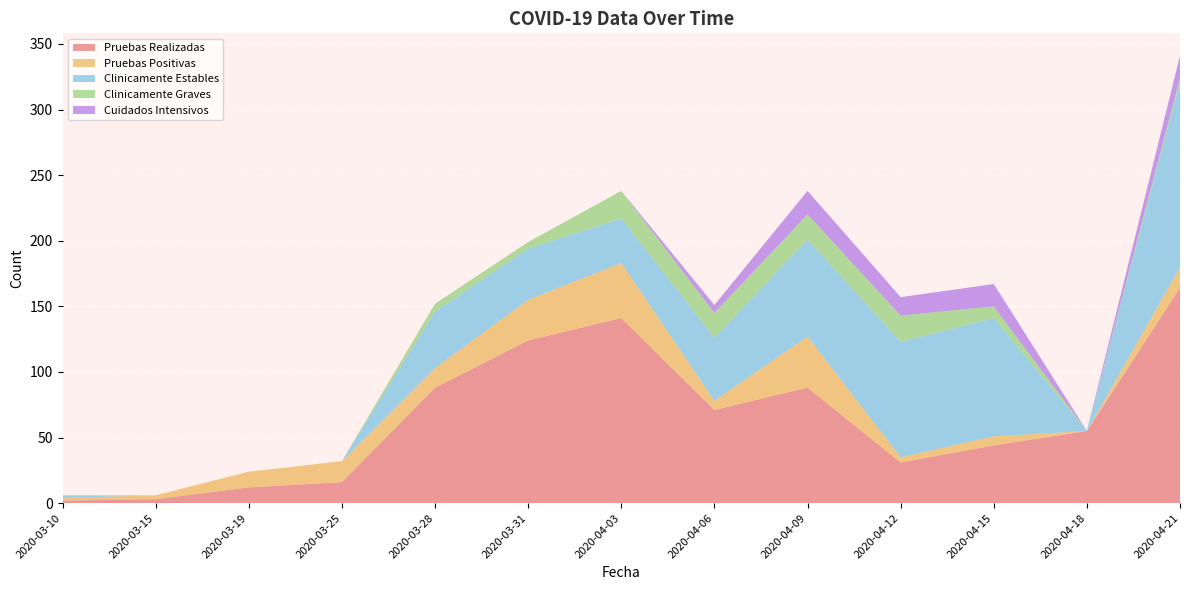

Reading right to left, what are all the values shown in this chart?

Pruebas Realizadas: 2020-04-21=164	2020-04-18=55	2020-04-15=44	2020-04-12=31	2020-04-09=88	2020-04-06=71	2020-04-03=141	2020-03-31=124	2020-03-28=88	2020-03-25=16	2020-03-19=12	2020-03-15=3	2020-03-10=2
Pruebas Positivas: 2020-04-21=16	2020-04-18=0	2020-04-15=7	2020-04-12=4	2020-04-09=39	2020-04-06=7	2020-04-03=42	2020-03-31=31	2020-03-28=15	2020-03-25=16	2020-03-19=12	2020-03-15=3	2020-03-10=2
Clinicamente Estables: 2020-04-21=141	2020-04-18=0	2020-04-15=90	2020-04-12=88	2020-04-09=74	2020-04-06=48	2020-04-03=34	2020-03-31=39	2020-03-28=43	2020-03-25=0	2020-03-19=0	2020-03-15=0	2020-03-10=2
Clinicamente Graves: 2020-04-21=3	2020-04-18=0	2020-04-15=9	2020-04-12=20	2020-04-09=19	2020-04-06=19	2020-04-03=21	2020-03-31=5	2020-03-28=6	2020-03-25=0	2020-03-19=0	2020-03-15=0	2020-03-10=0
Cuidados Intensivos: 2020-04-21=17	2020-04-18=0	2020-04-15=17	2020-04-12=14	2020-04-09=18	2020-04-06=6	2020-04-03=0	2020-03-31=0	2020-03-28=0	2020-03-25=0	2020-03-19=0	2020-03-15=0	2020-03-10=0